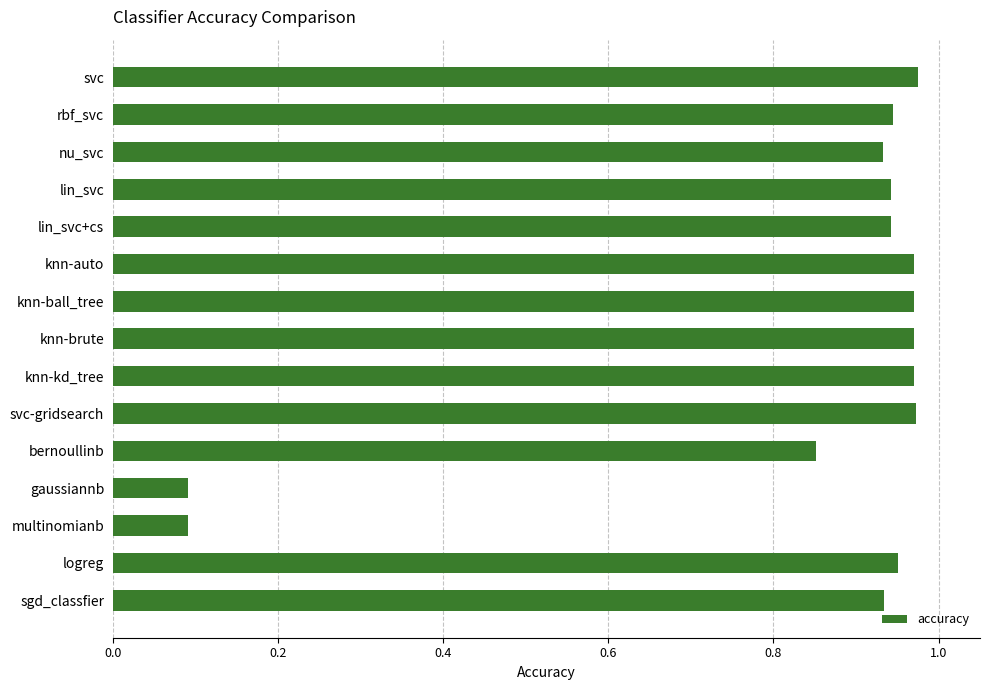

Is it true that the value at nu_svc is 1.6?

False